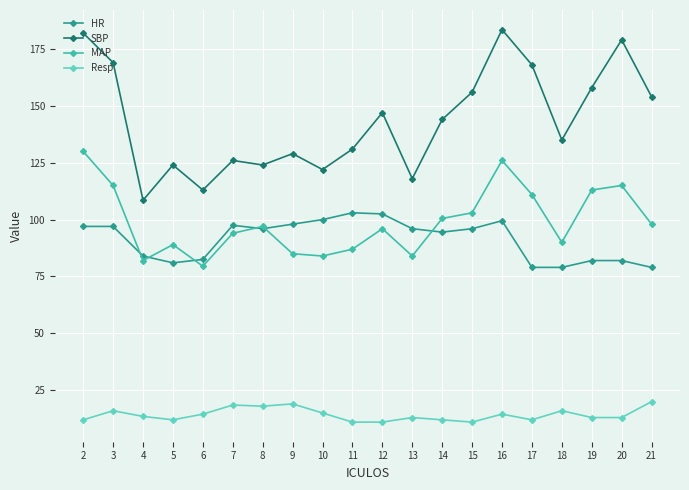

What is the difference between the maximum and second lowest values in the HR series?

24.0